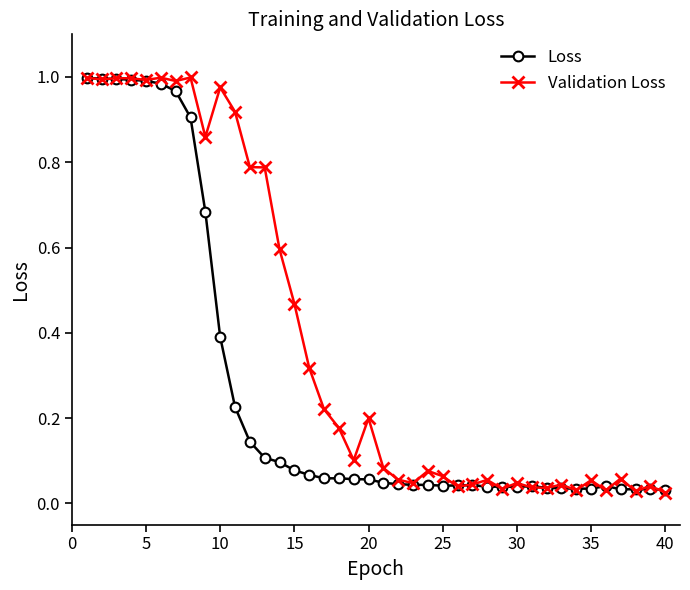

What is the value of the Validation Loss point at the 14th from the left?

0.6